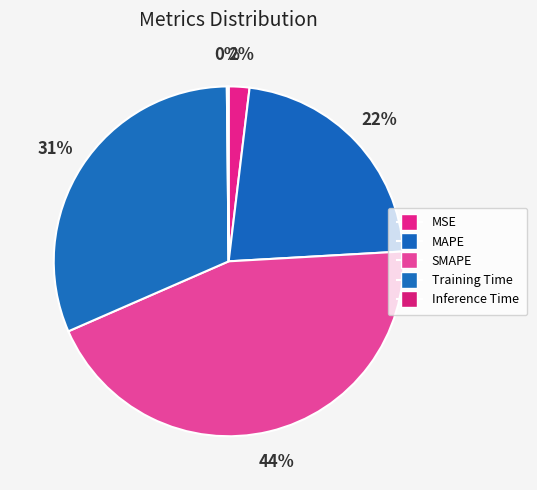

How many segments does this pie chart have?

5